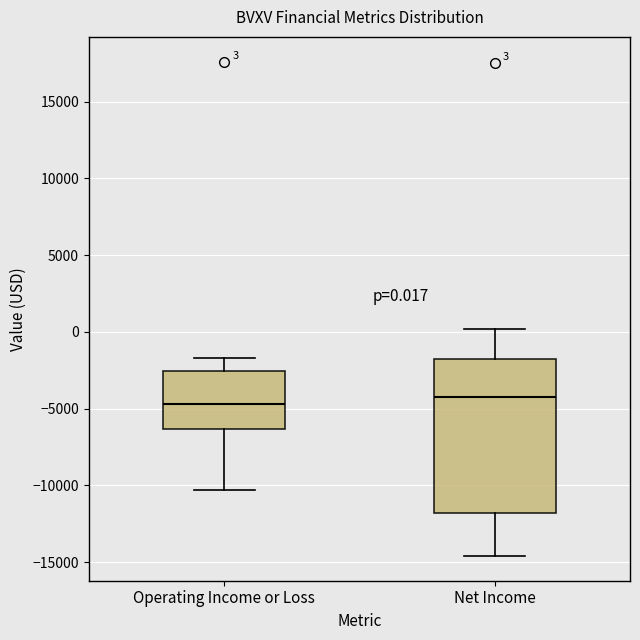

Which box is the tallest, from its lower edge to its upper edge?

Net Income